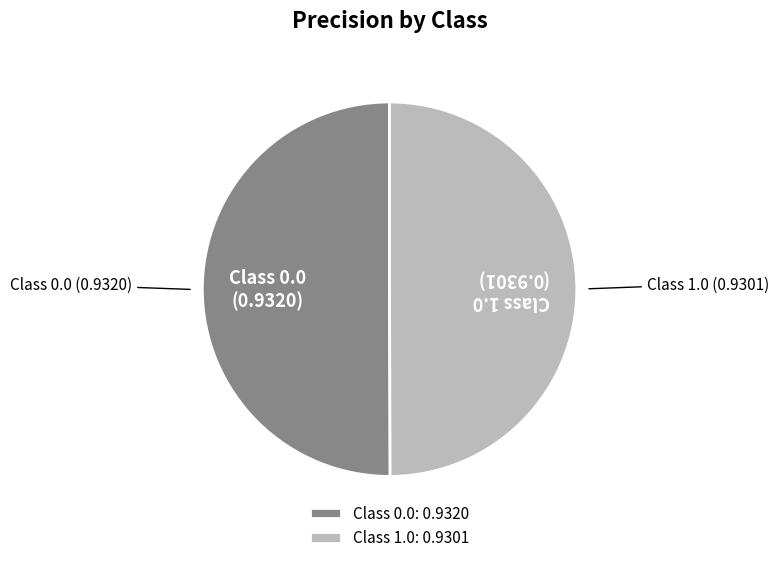

Do Class 0.0 and Class 1.0 together represent more than half of the pie?

Yes